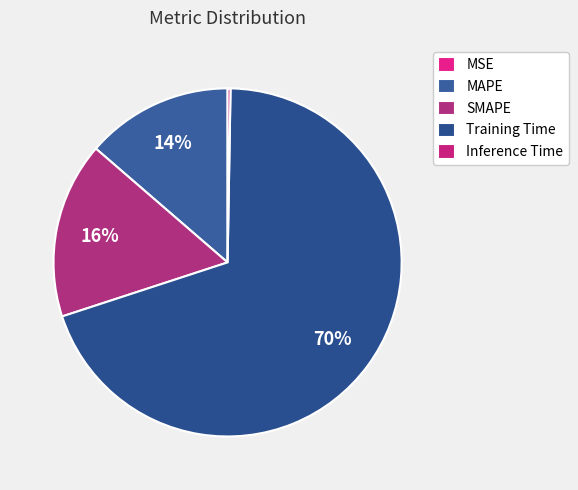

What is the majority slice?

Training Time